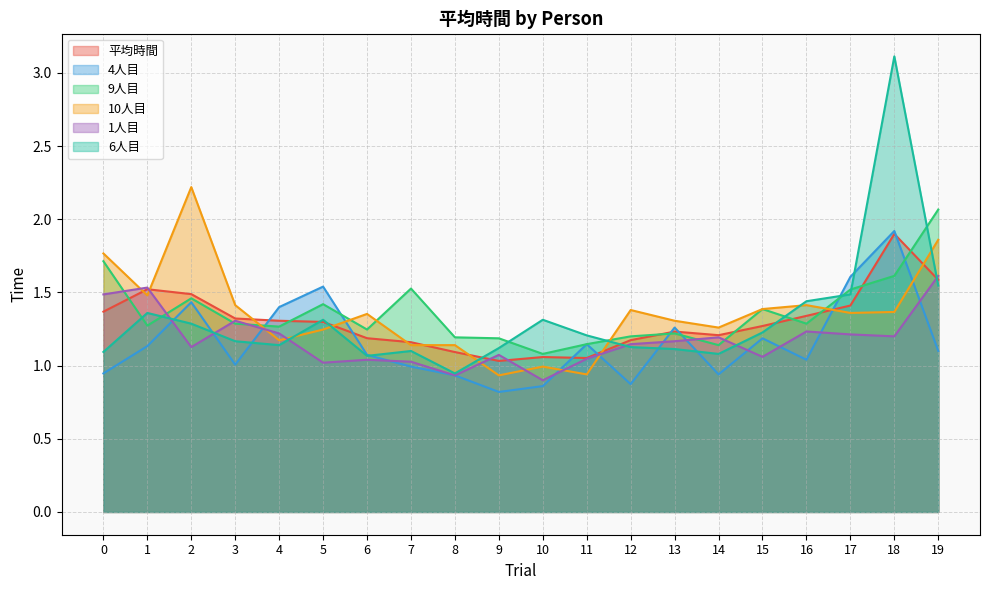

Where is the first local maximum for 4人目?

2